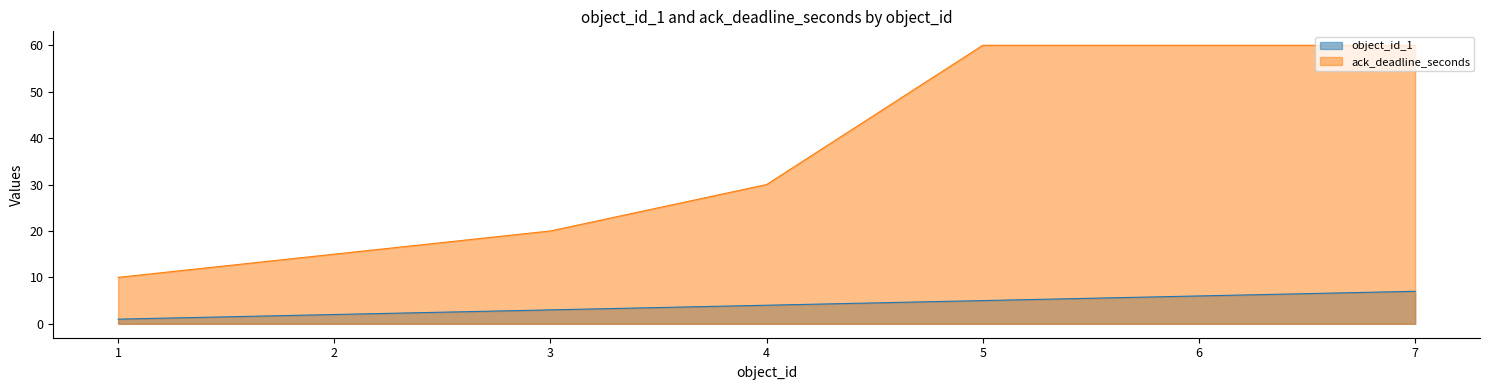

Reading right to left, extract all data points from this chart.

object_id_1: 7=7	6=6	5=5	4=4	3=3	2=2	1=1
ack_deadline_seconds: 7=60	6=60	5=60	4=30	3=20	2=15	1=10